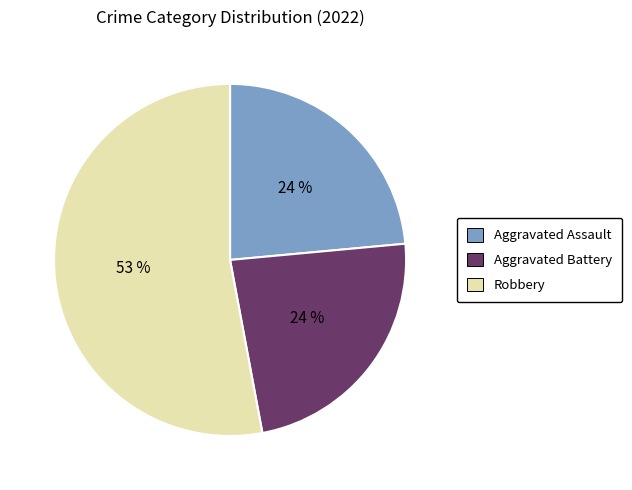

What percentage is the Aggravated Assault slice, to the nearest percent?

24%